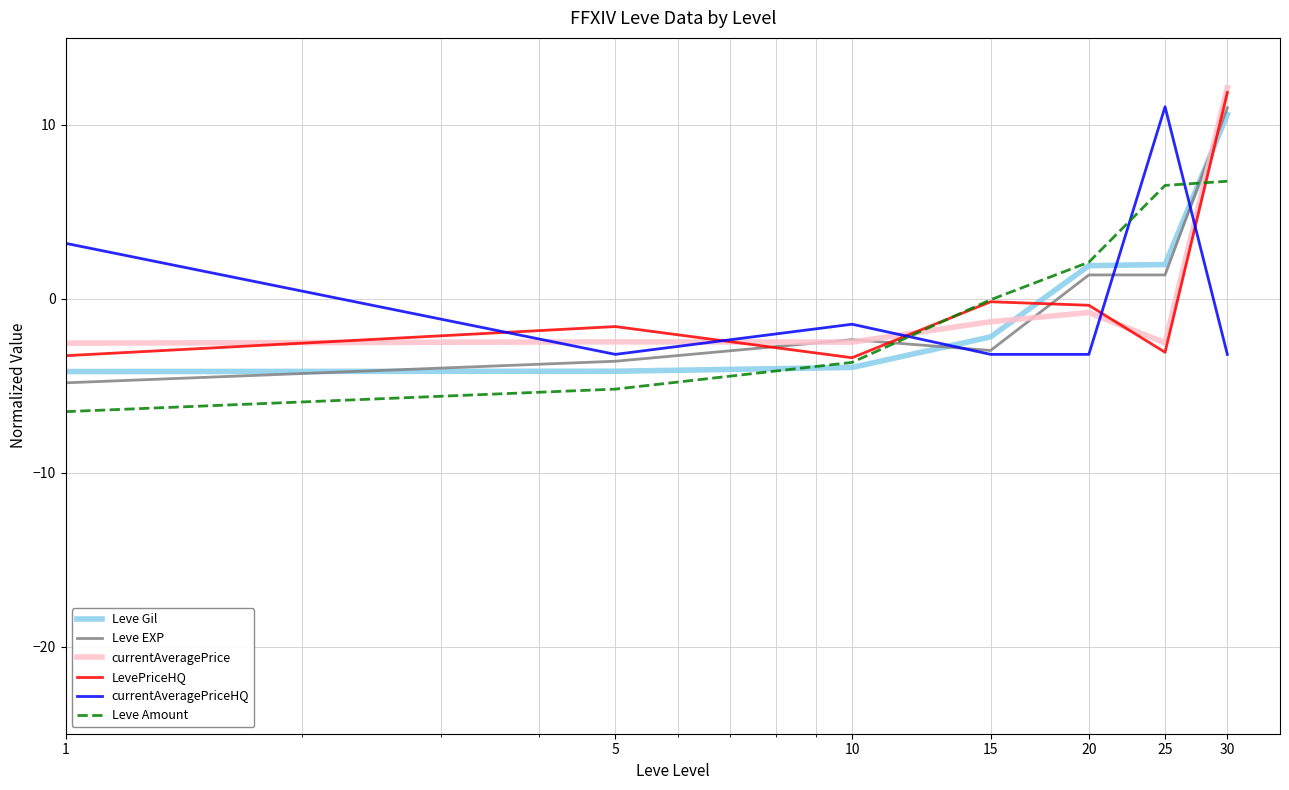

What is the smallest value displayed?

-6.5